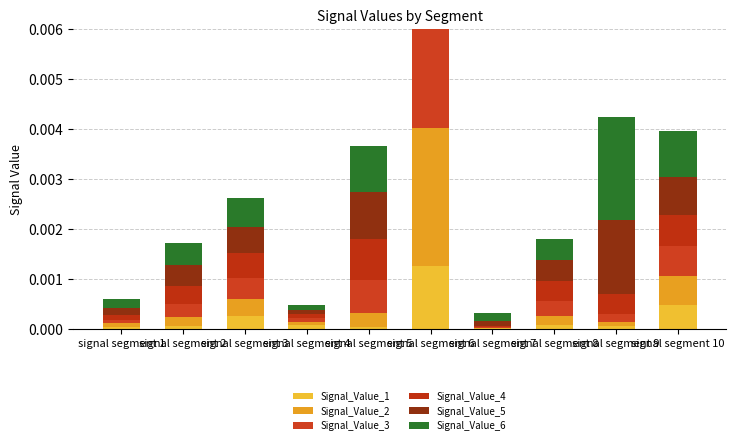

At how many categories does at least one series exceed 0?

10